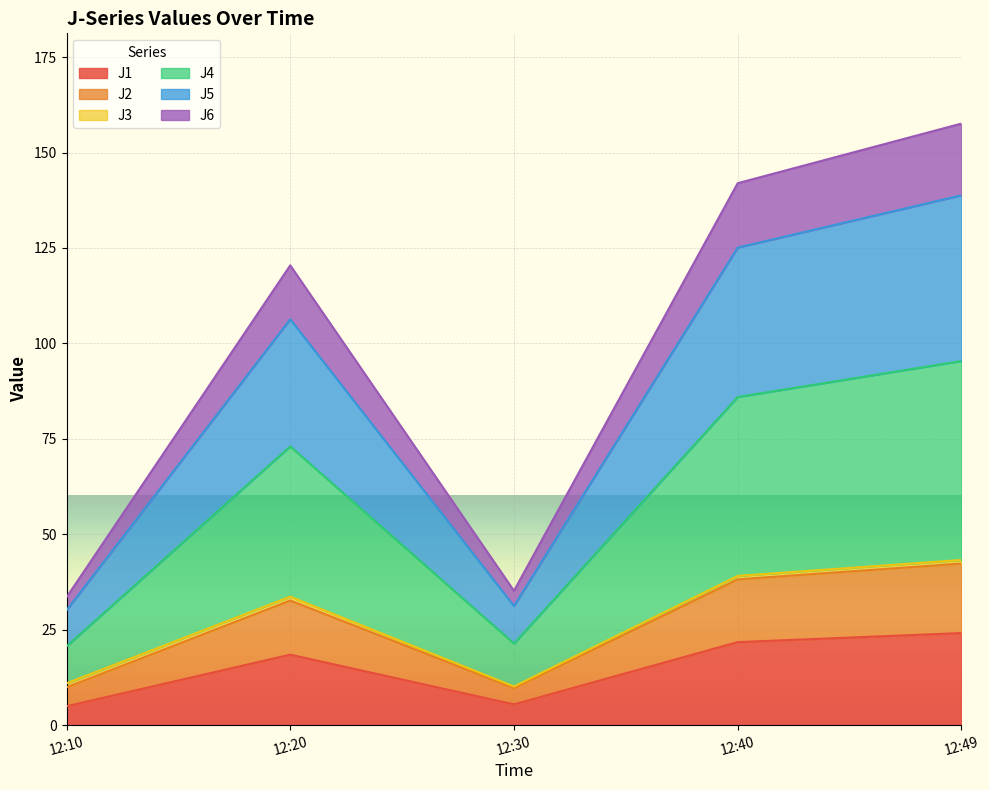

What is the maximum value for J1?

24.1